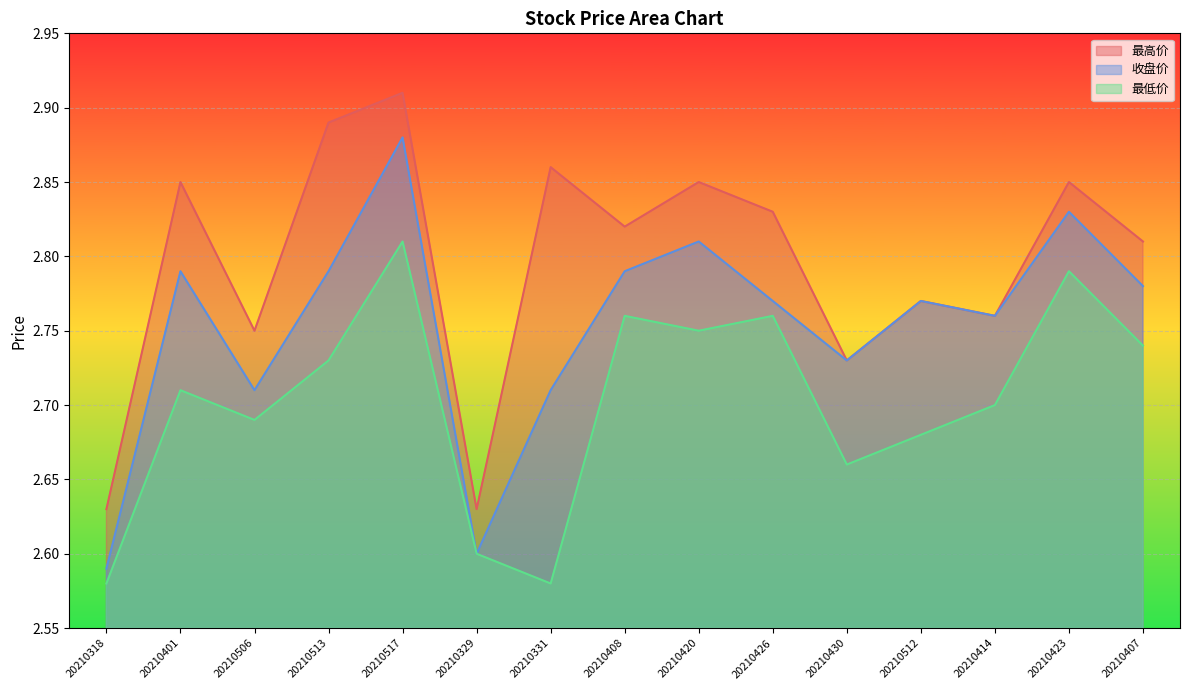

What is the highest value of the 最高价 series?

2.9